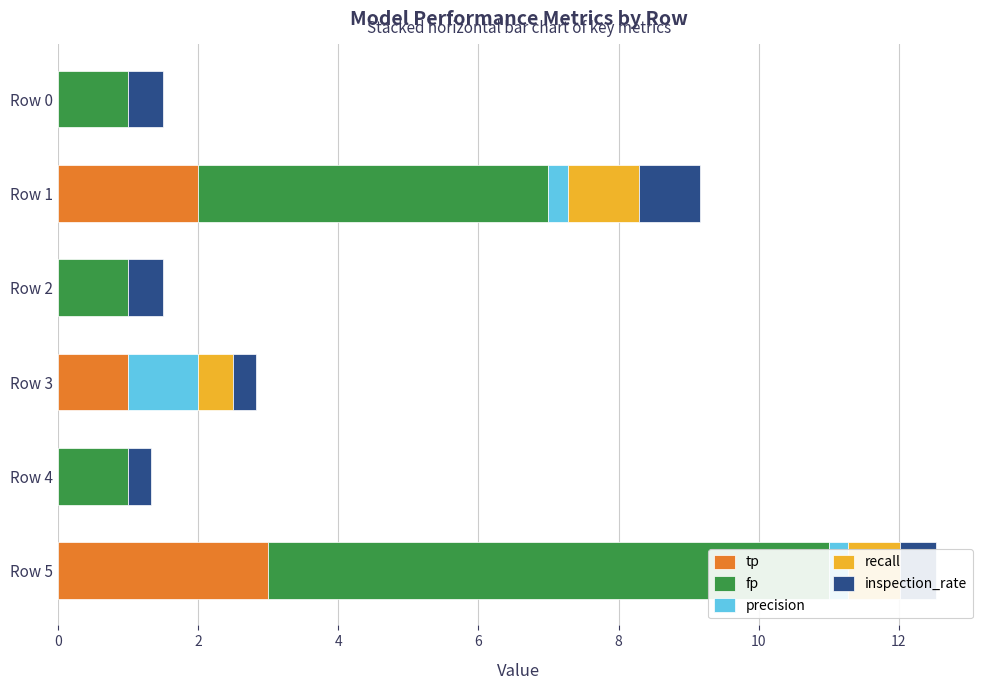

Reading right to left, list all the values displayed in this chart.

tp: 3.0	0.0	1.0	0.0	2.0	0.0
fp: 8.0	1.0	0.0	1.0	5.0	1.0
precision: 0.3	0.0	1.0	0.0	0.3	0.0
recall: 0.8	0.0	0.5	0.0	1.0	0.0
inspection_rate: 0.5	0.3	0.3	0.5	0.9	0.5